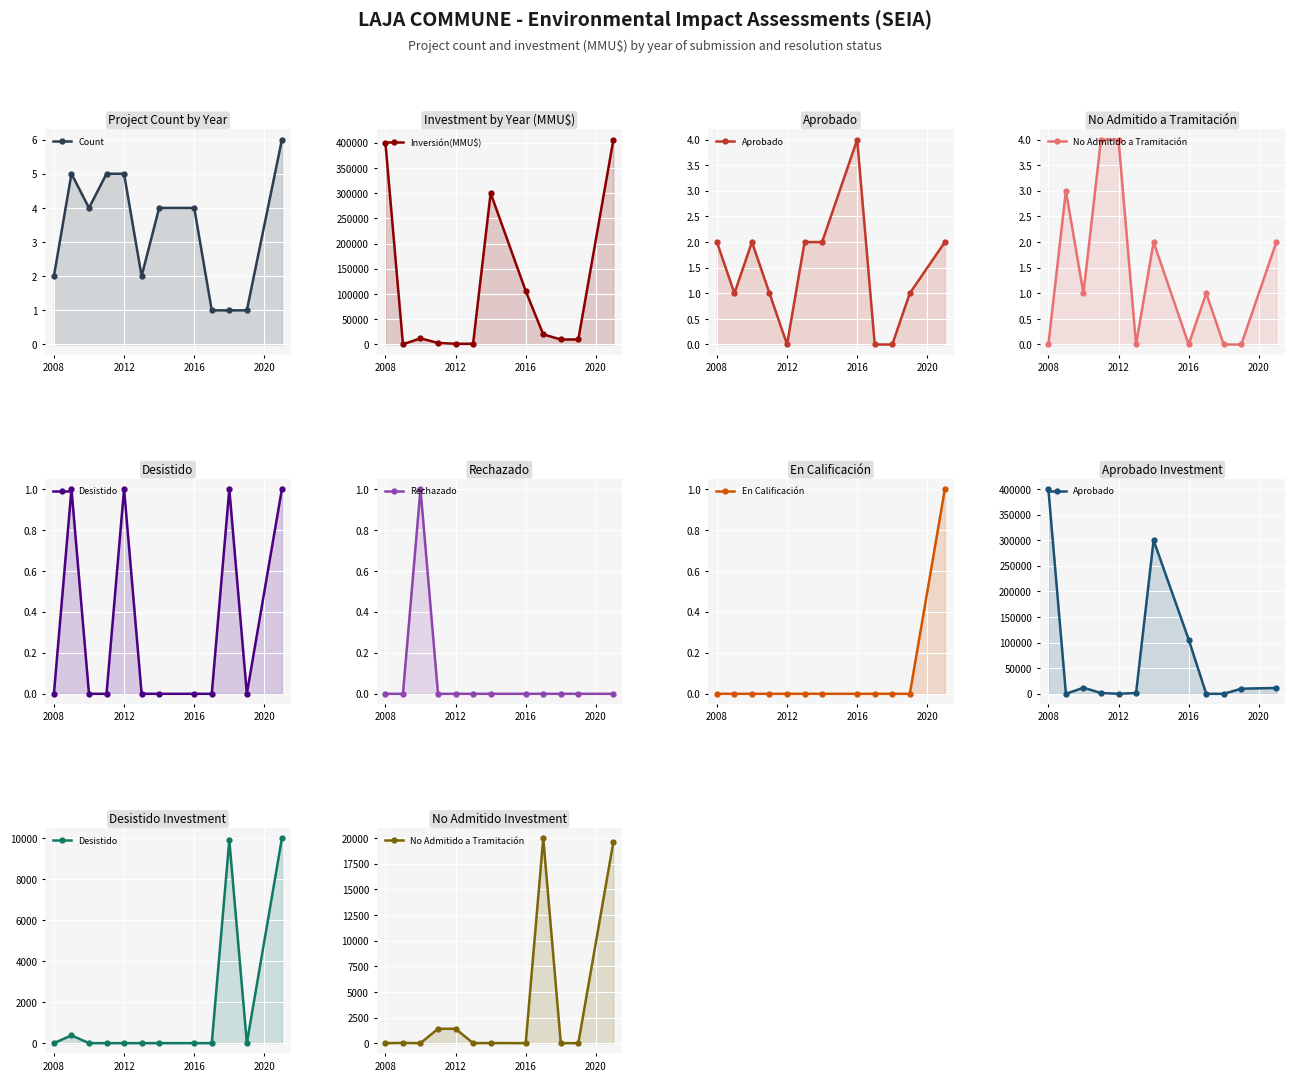

True or false: Inversión(MMU$) has a value of 60 at 23.

False